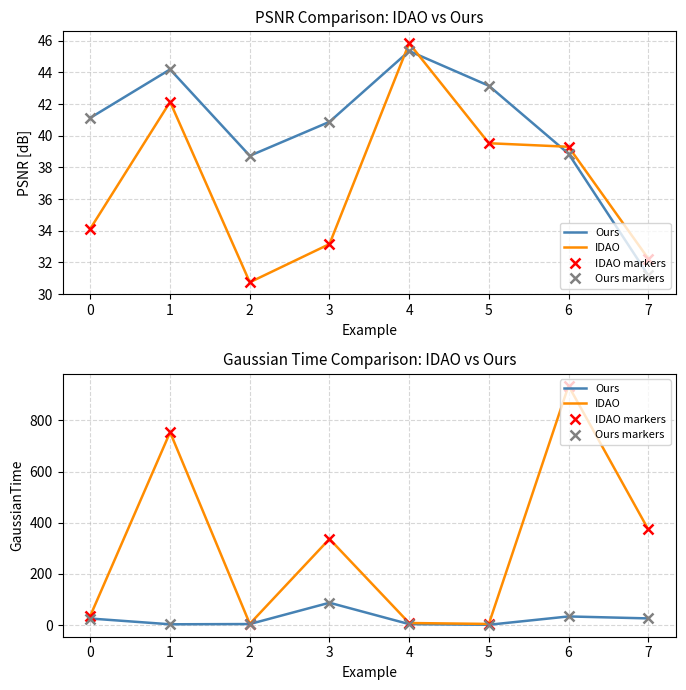

Between 5 and 6, which series saw the biggest shift?

IDAO